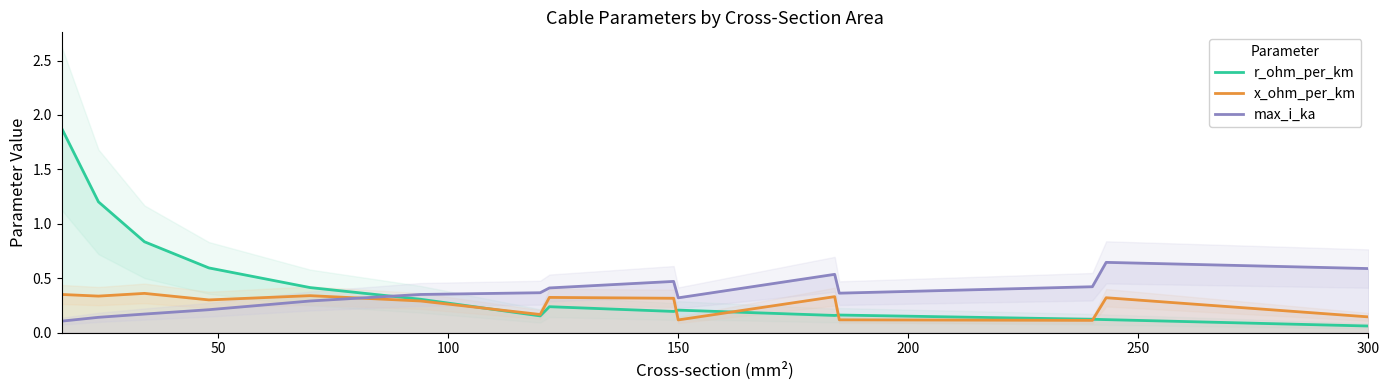

At which label is r_ohm_per_km closest to 0?

300